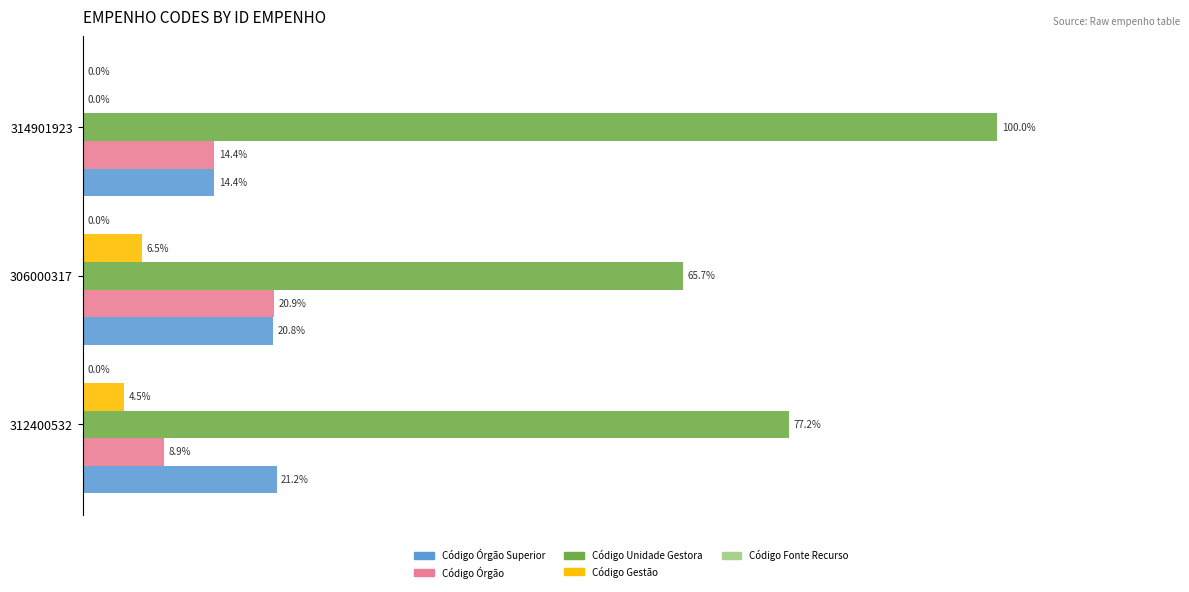

Between 306000317 and 314901923, which series saw the biggest shift?

Código Unidade Gestora